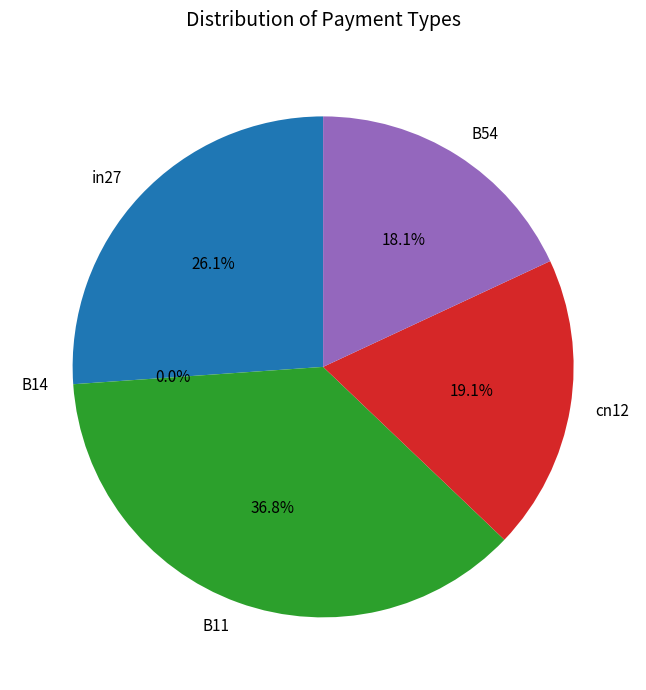

Is there any slice that represents more than half of the pie?

No